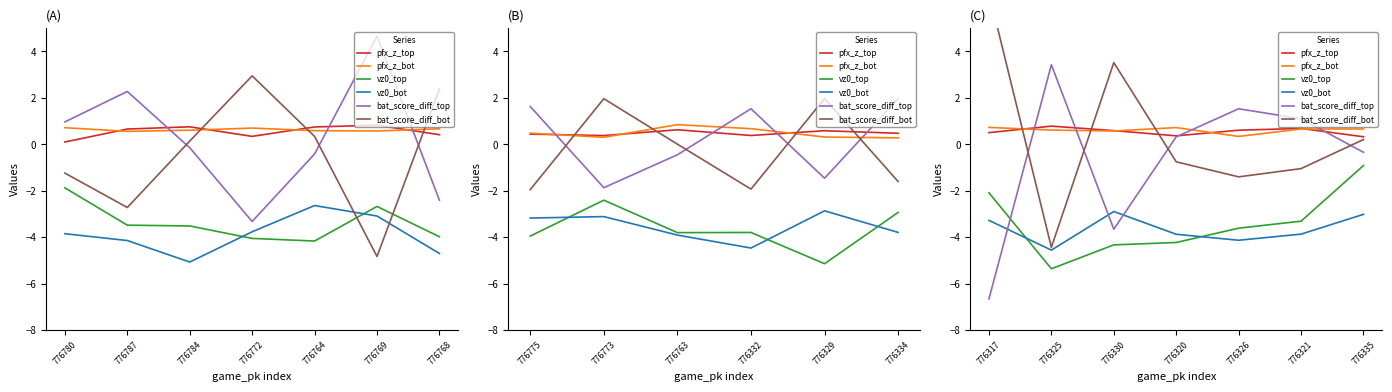

True or false: vz0_top has a value of -0.8 at 776317.

False